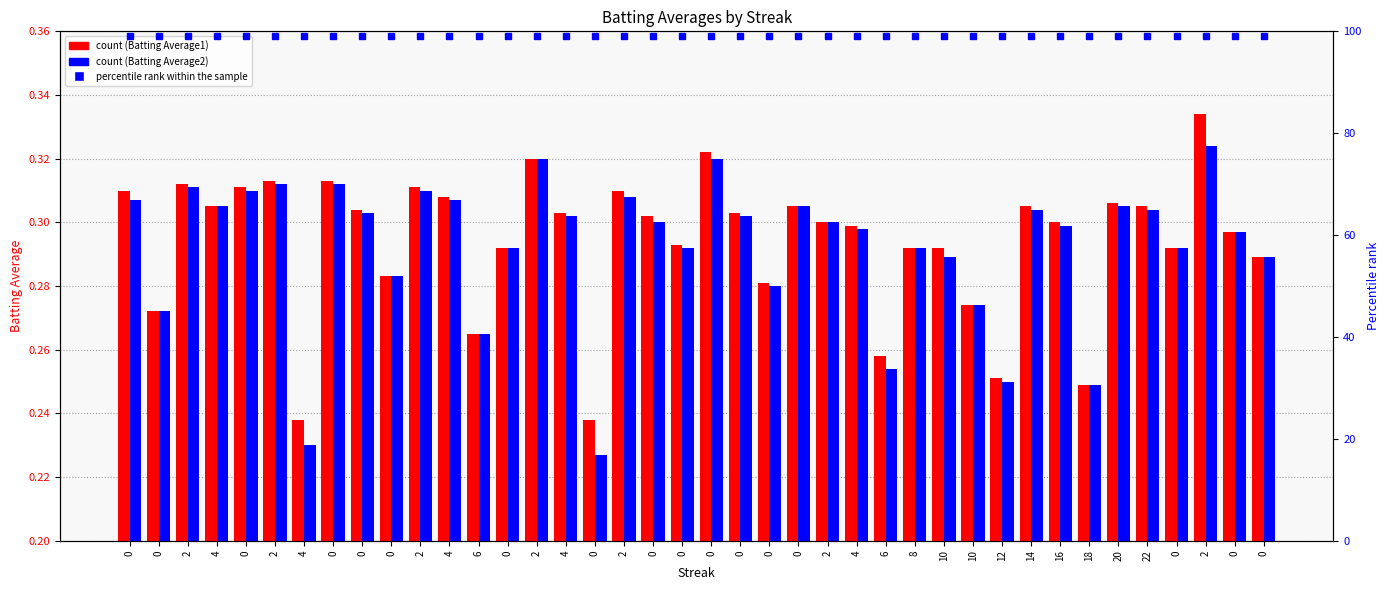

Does the chart contain any negative values?

No